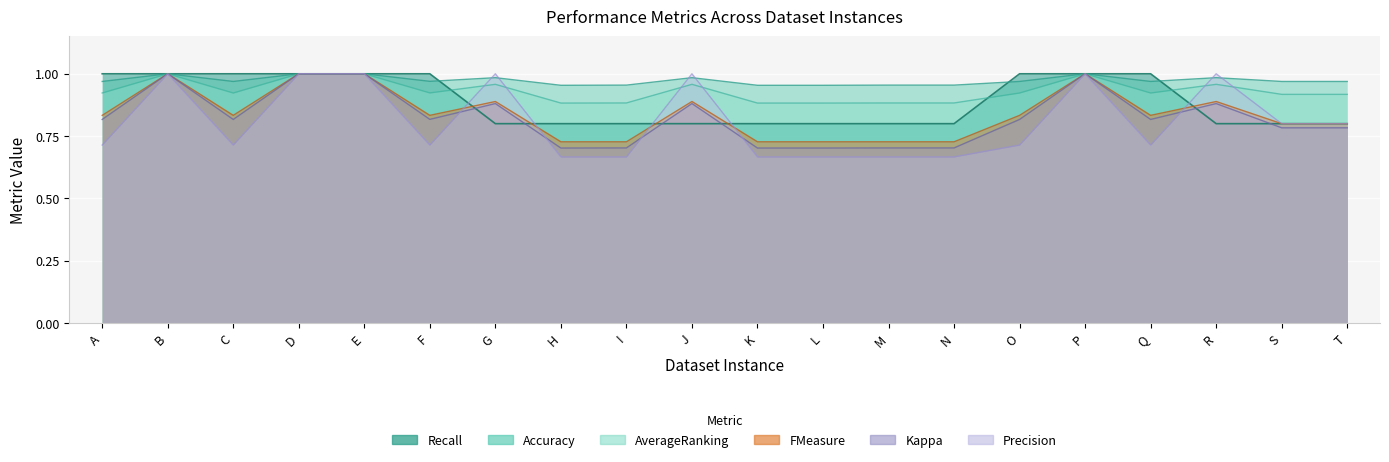

How many intersections are there between Precision and FMeasure?

6